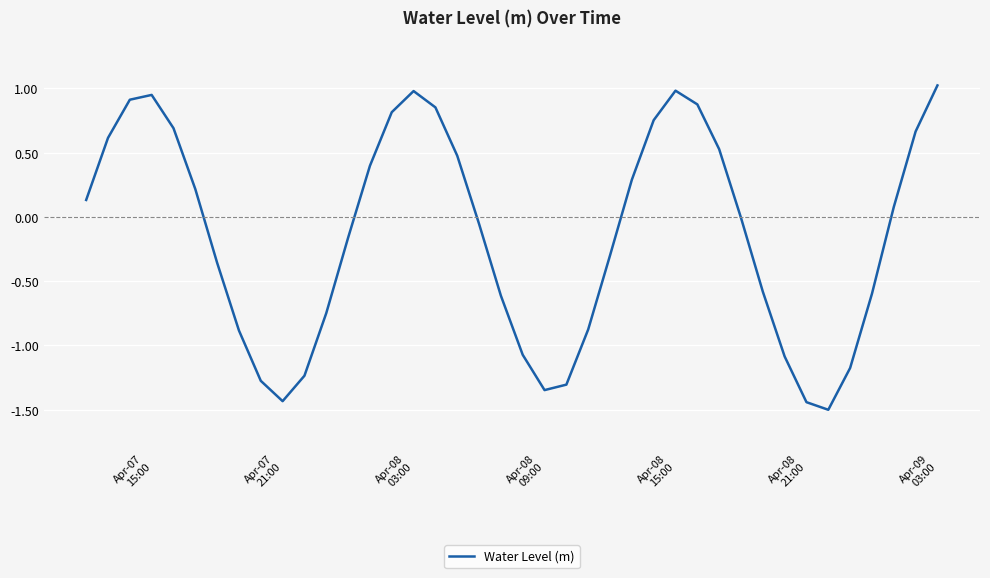

What is the smallest value displayed?

-1.5